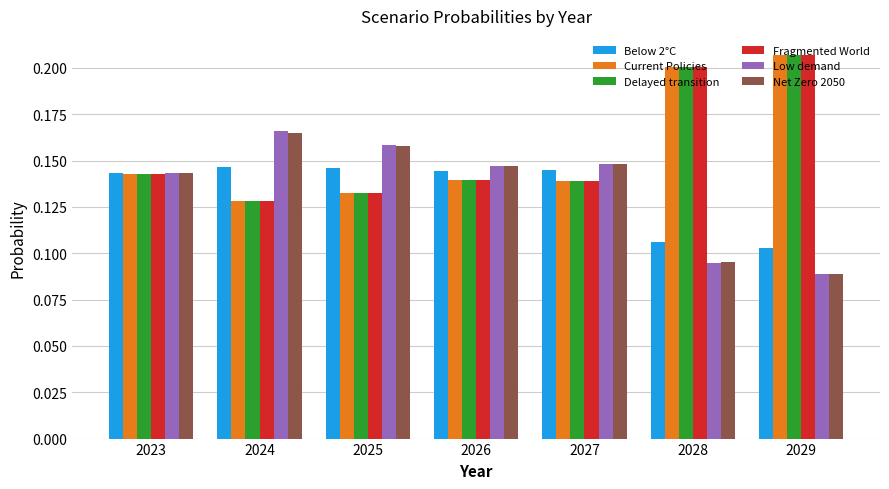

Count the Current Policies values in the range 0 to 1.

7